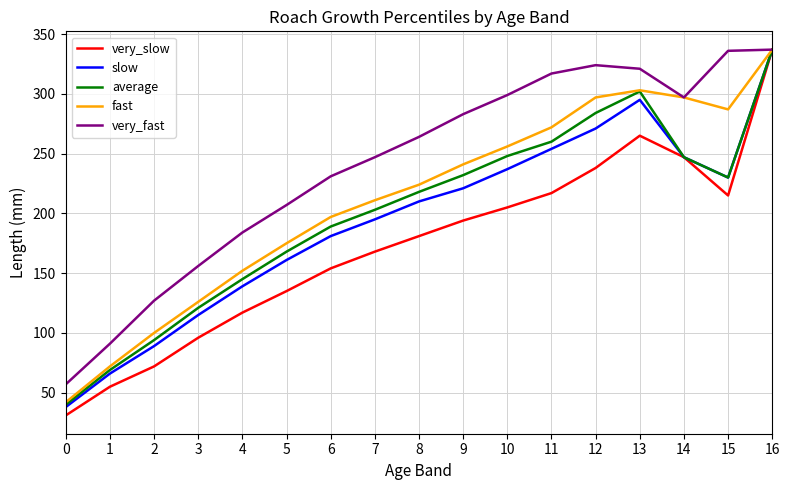

Which series has the widest spread of values?

very_slow